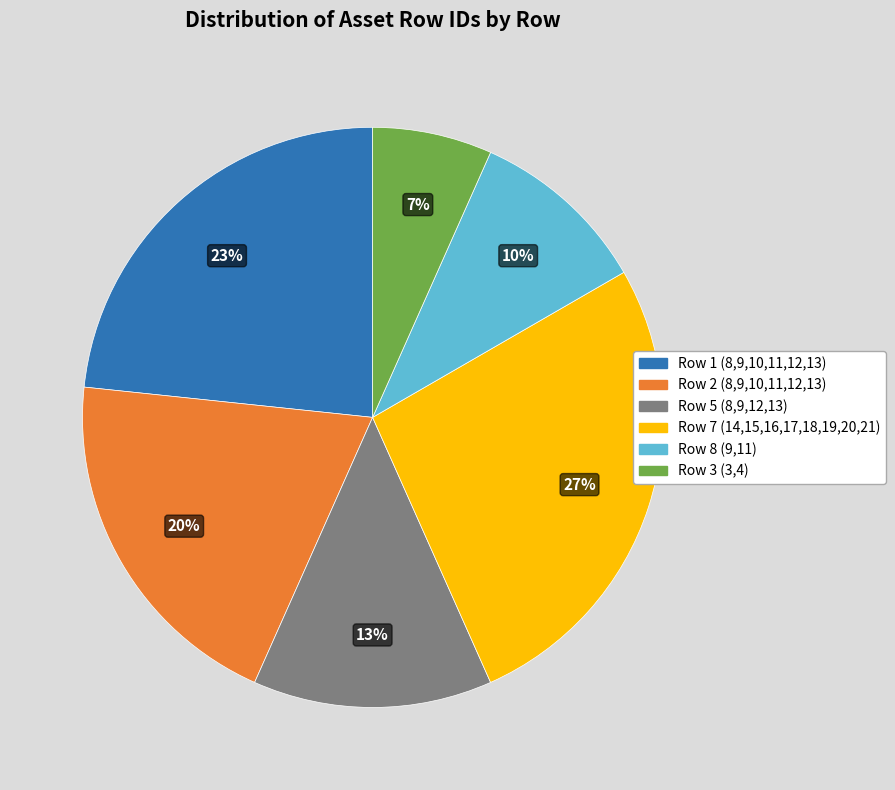

Which category has the smallest portion of the pie?

Row 3